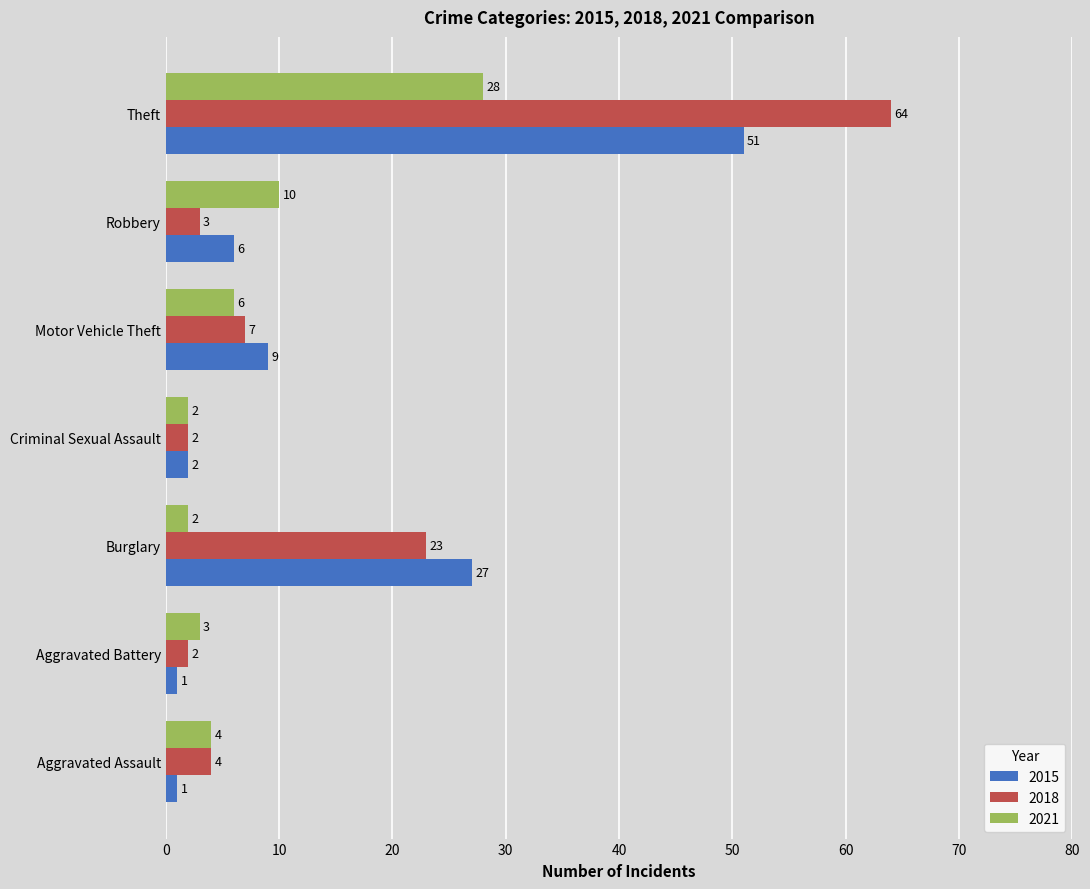

Is the value of 2018 at Aggravated Battery greater than the value of 2021 at Theft?

No